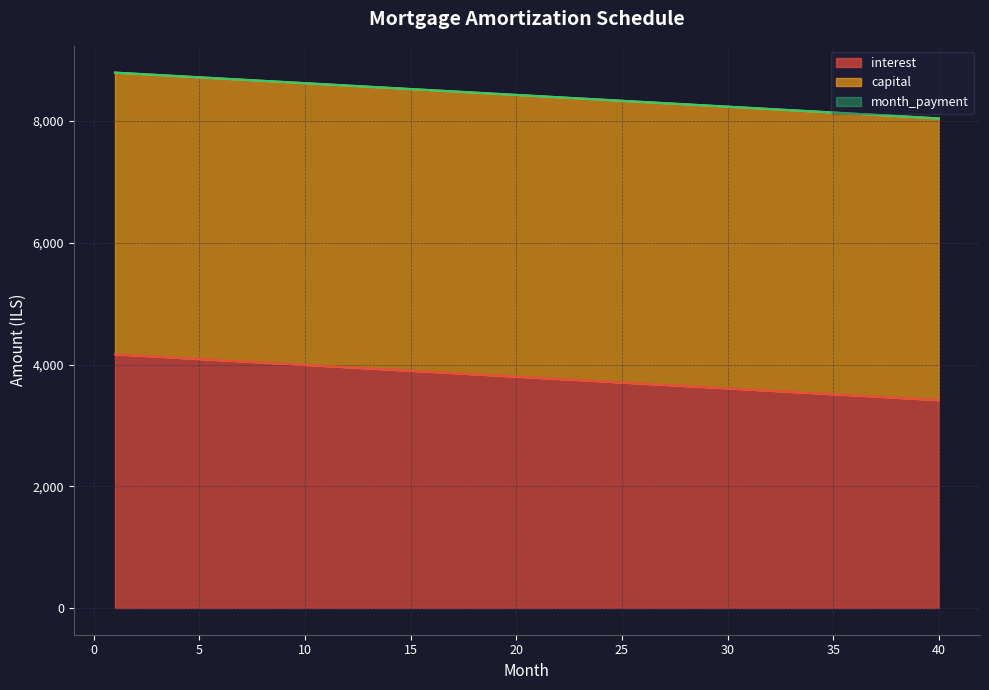

What is the spread (max minus min) of values at 32?

4629.6